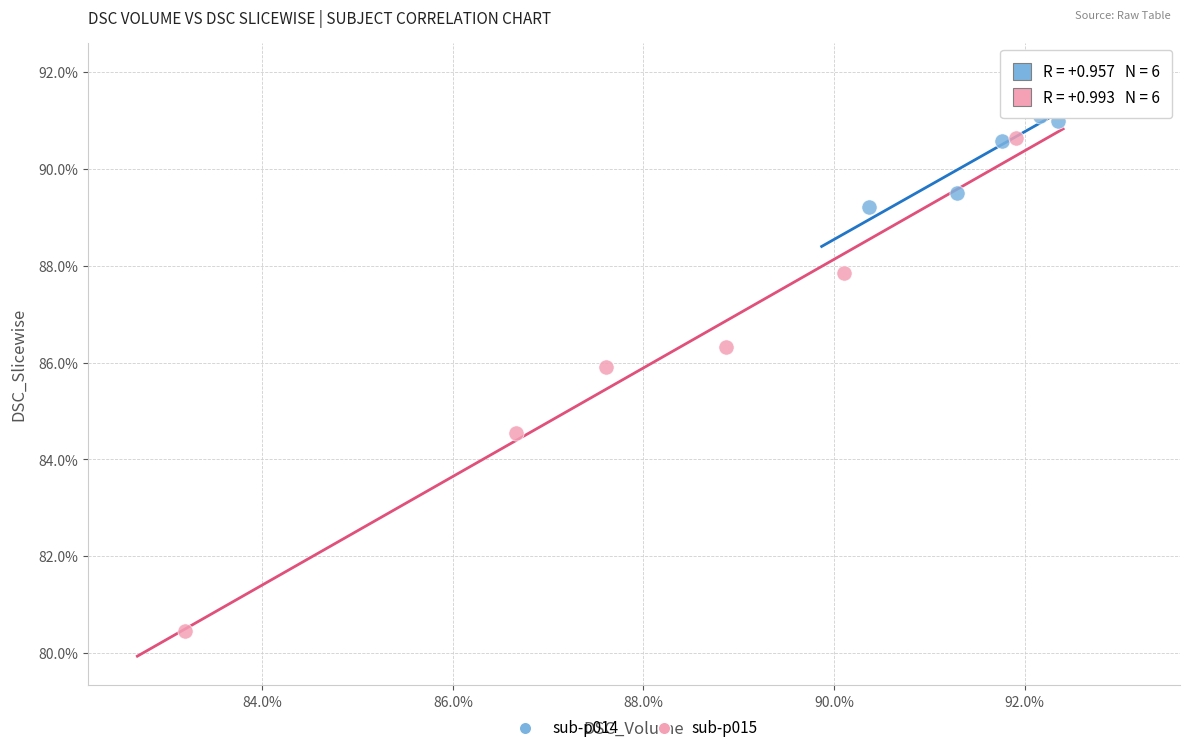

What are all the series names shown in the legend?

sub-p014, sub-p015